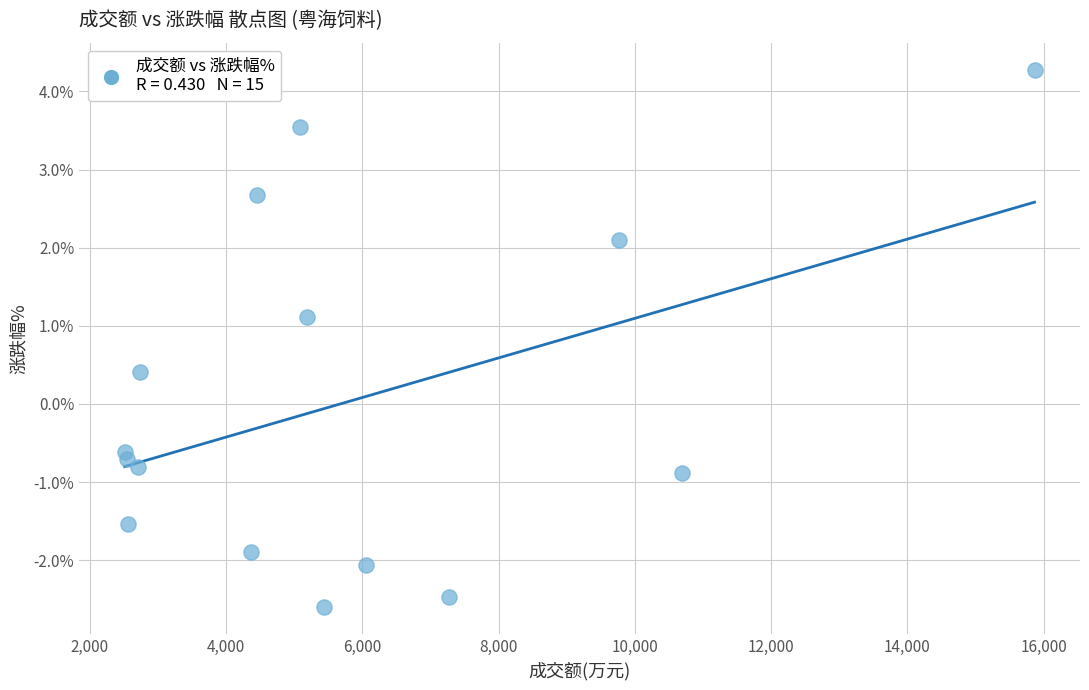

What is the range of X values (max minus min)?

13358.0